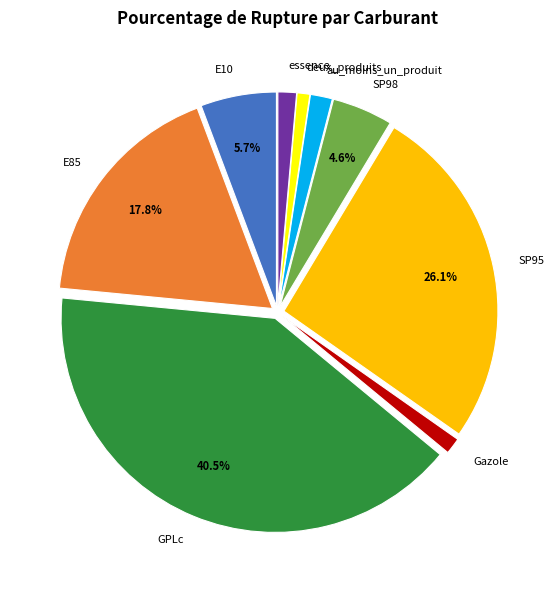

How many slices are in this pie chart?

9